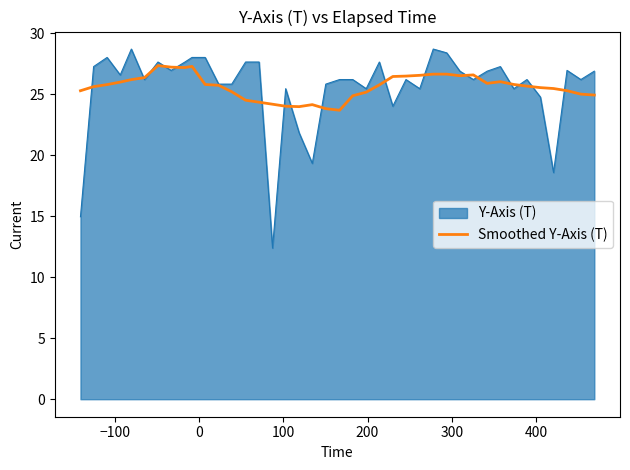

Which series has the largest range (max minus min)?

Y-Axis (T)